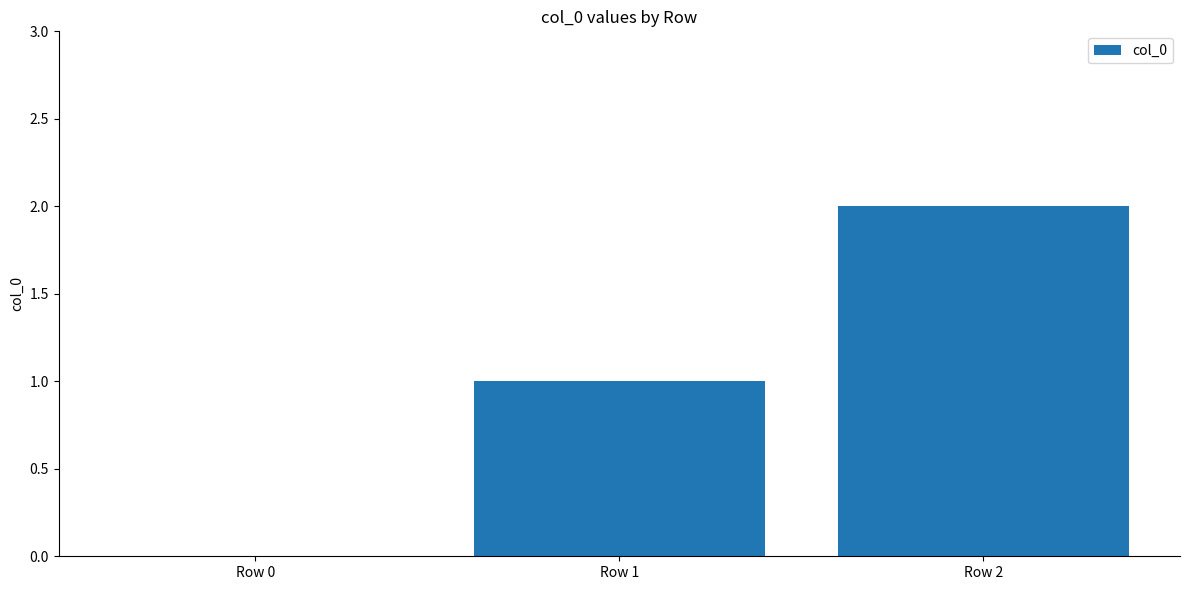

Does the chart contain stacked bars?

No